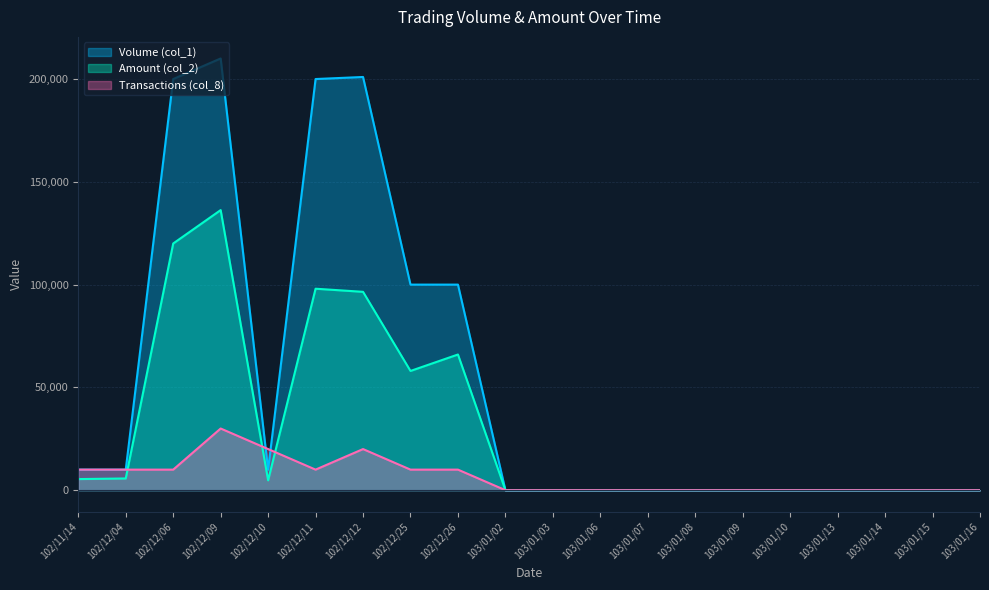

Where is the first local minimum for Transactions (col_8)?

102/12/11